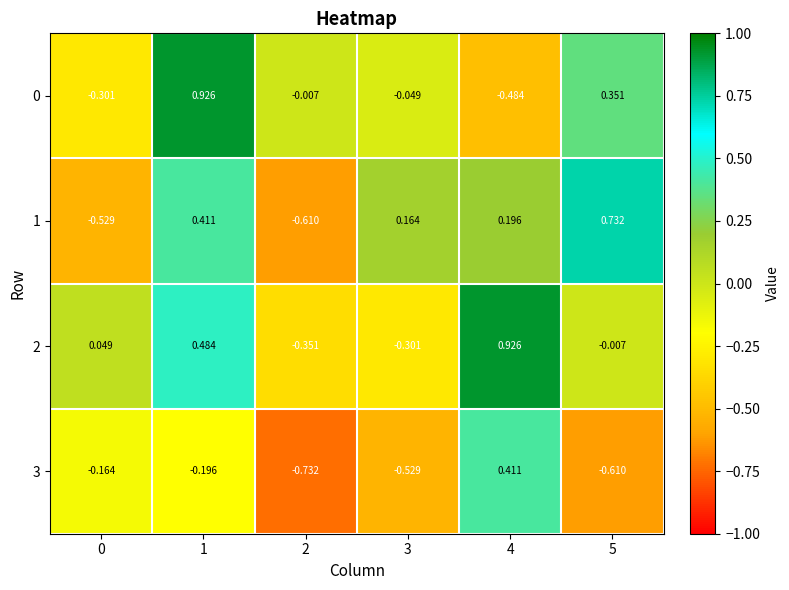

Is the value of 0 at 1 greater than the value of 1 at 3?

Yes